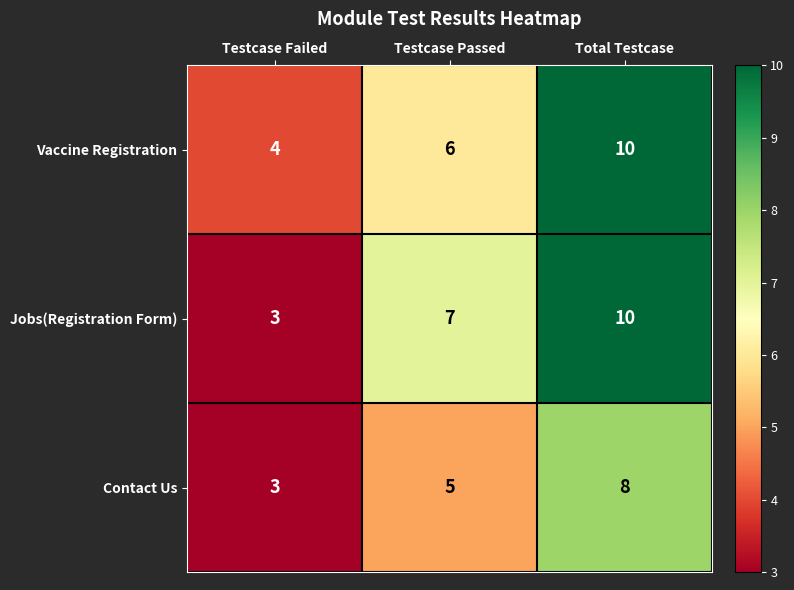

The value of Vaccine Registration at Testcase Failed is 4. True or false?

True